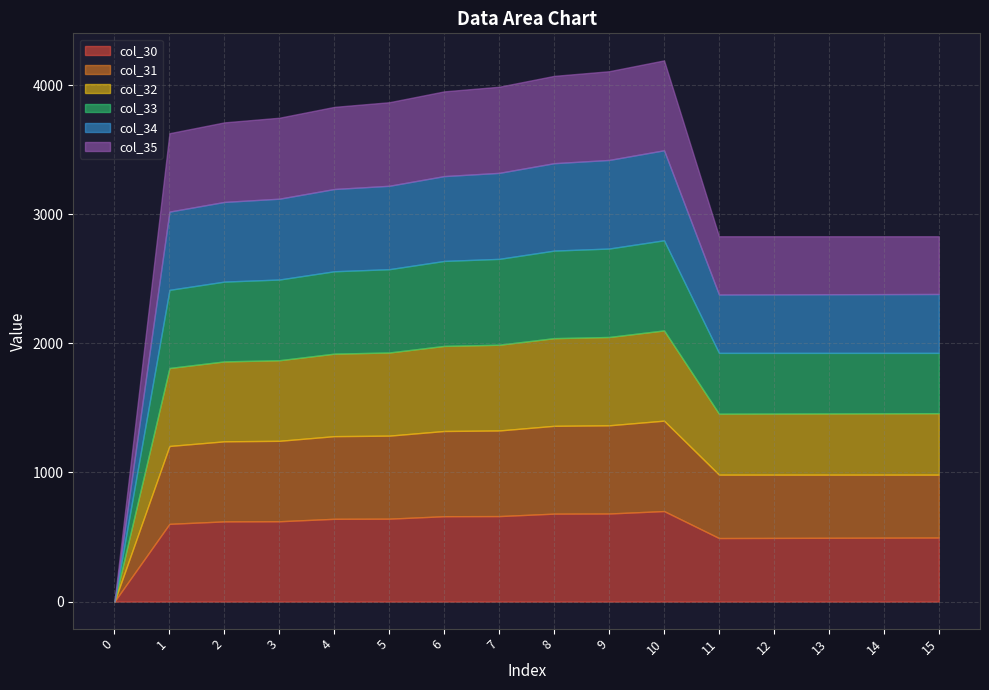

What value does the col_32 series have at 6?

659.0